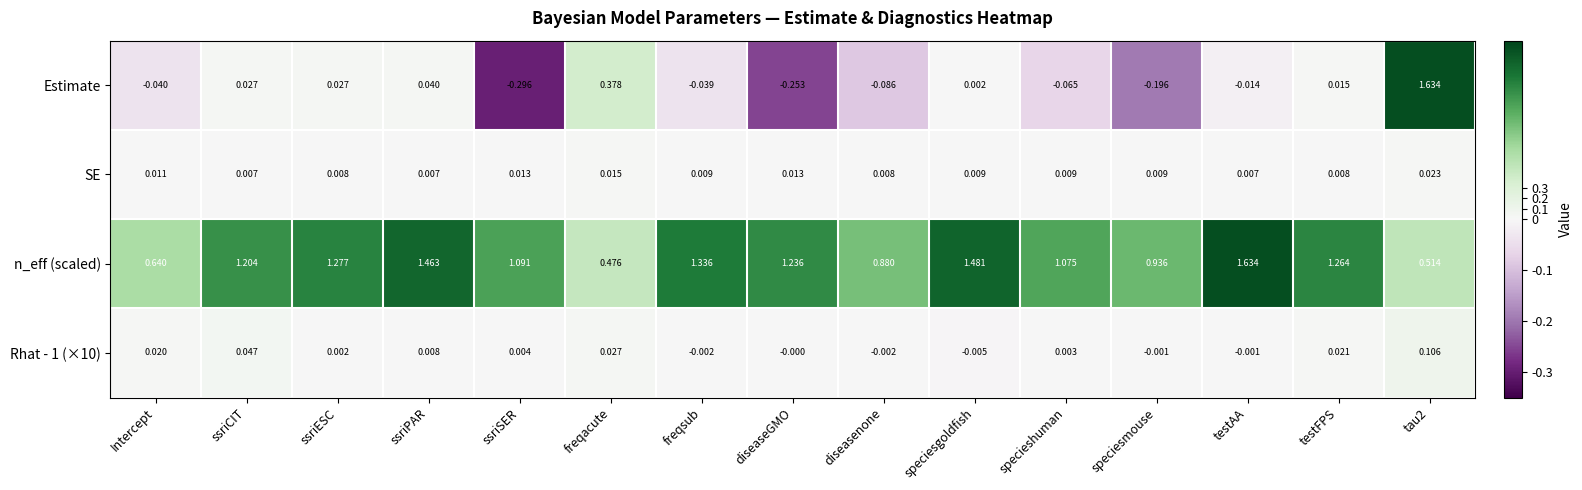

Which label corresponds to the smallest value in the chart?

ssriSER